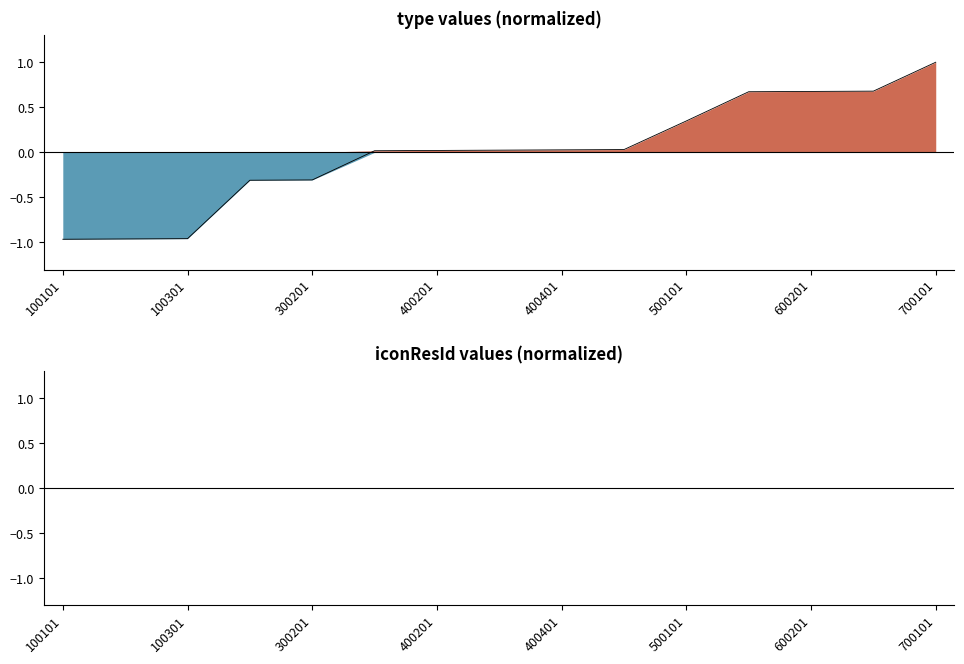

What is the difference between the second highest and minimum values?

1.6